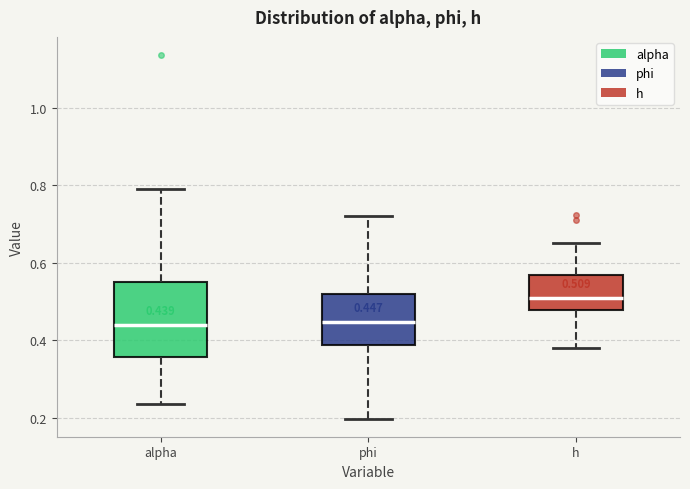

Comparing the boxes themselves (not the whiskers), which one is the tallest?

alpha